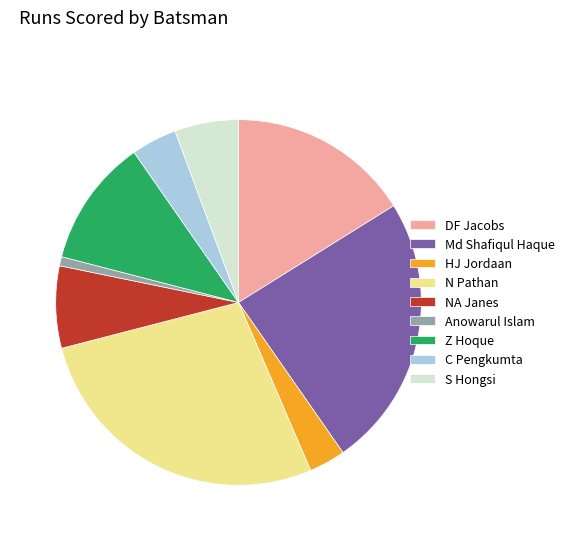

Which slice is the smallest?

Anowarul Islam